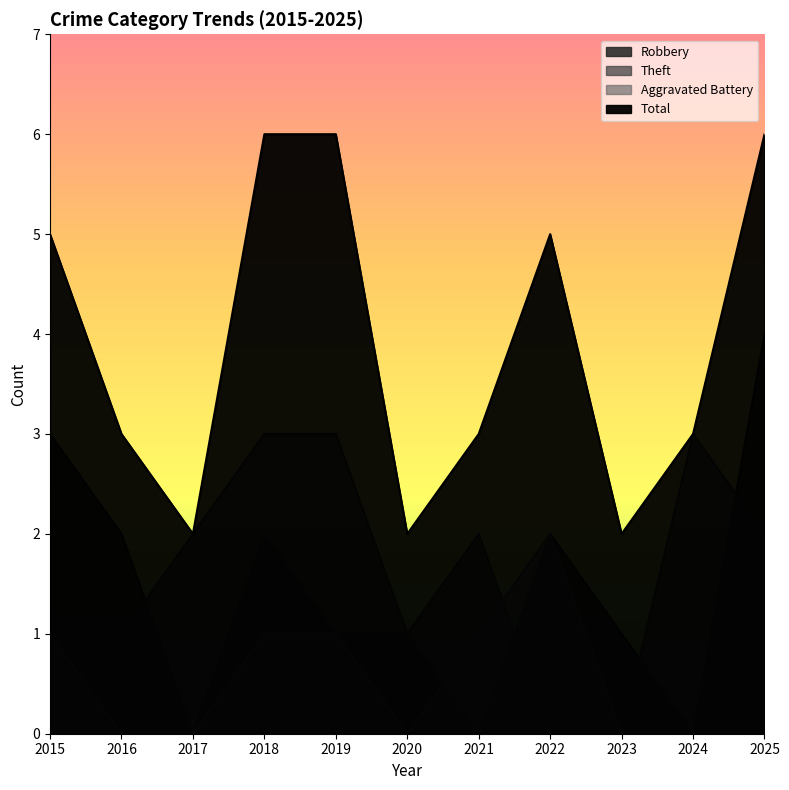

The value of Aggravated Battery at 2022 is 3. True or false?

False